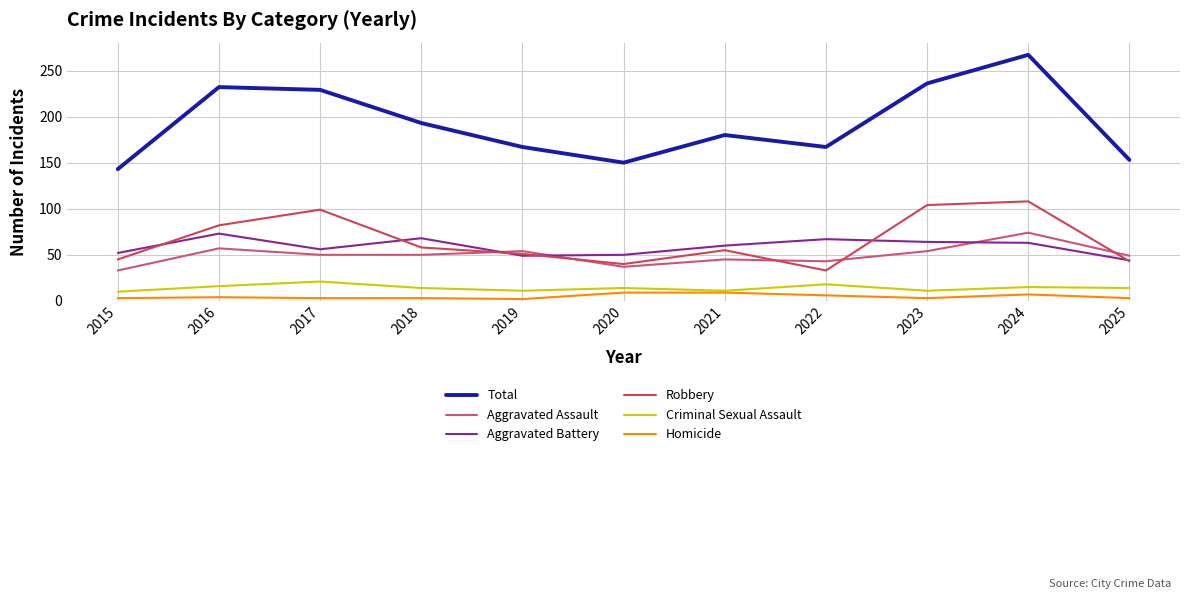

At which category is the sum across all series the highest?

2024